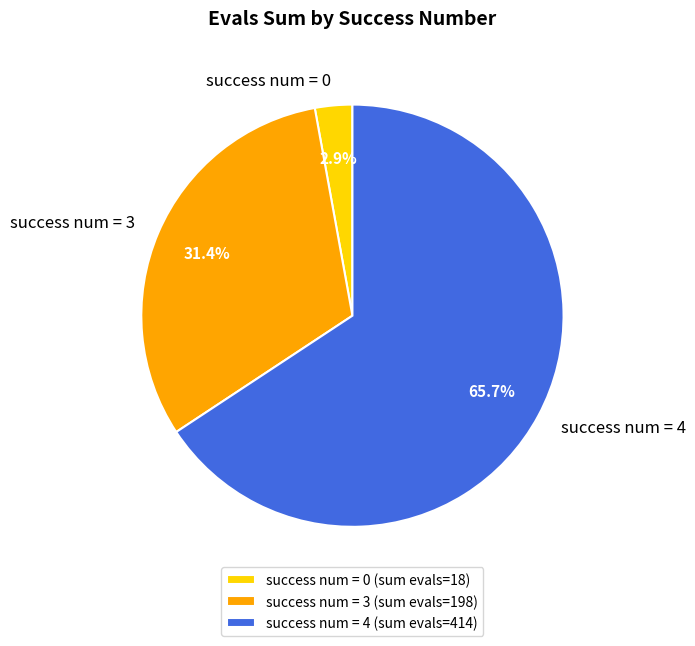

Is there a majority slice in this chart?

Yes